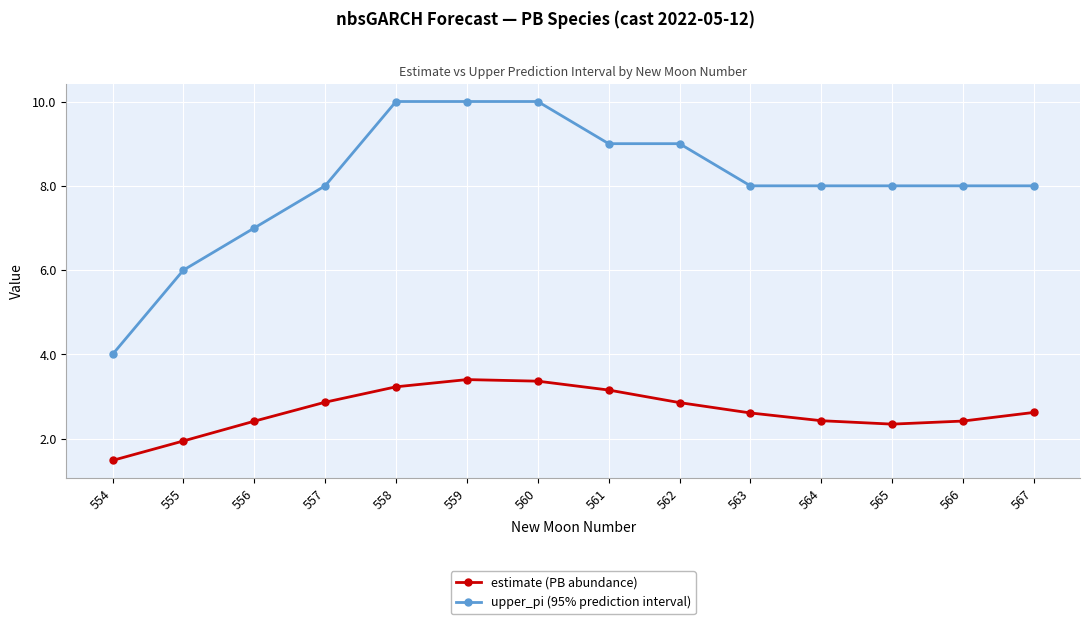

Between 558 and 566, which series saw the biggest shift?

upper_pi (95% prediction interval)